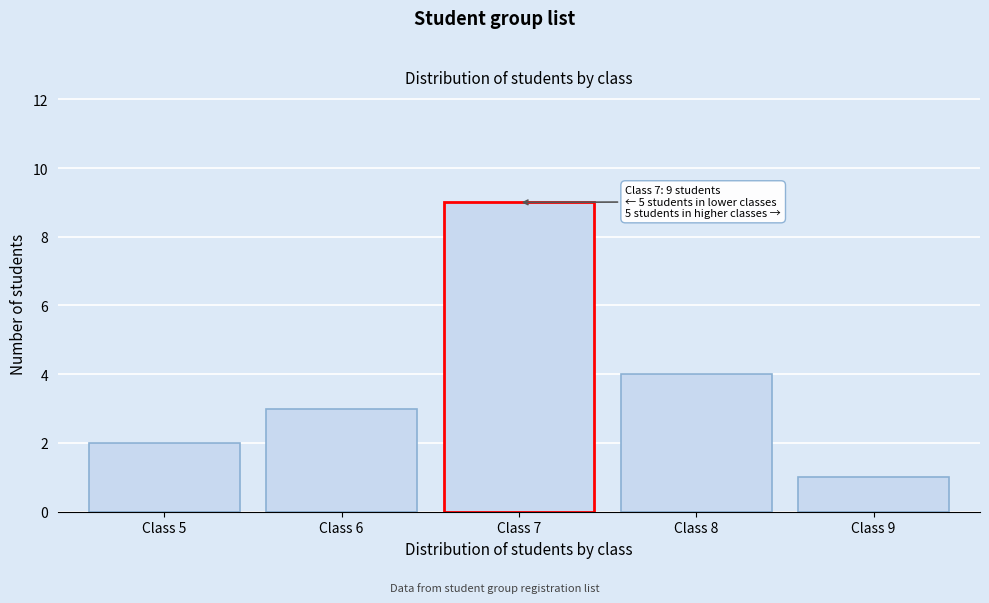

Reading right to left, what are all the values shown in this chart?

Class 9=1	Class 8=4	Class 7=9	Class 6=3	Class 5=2